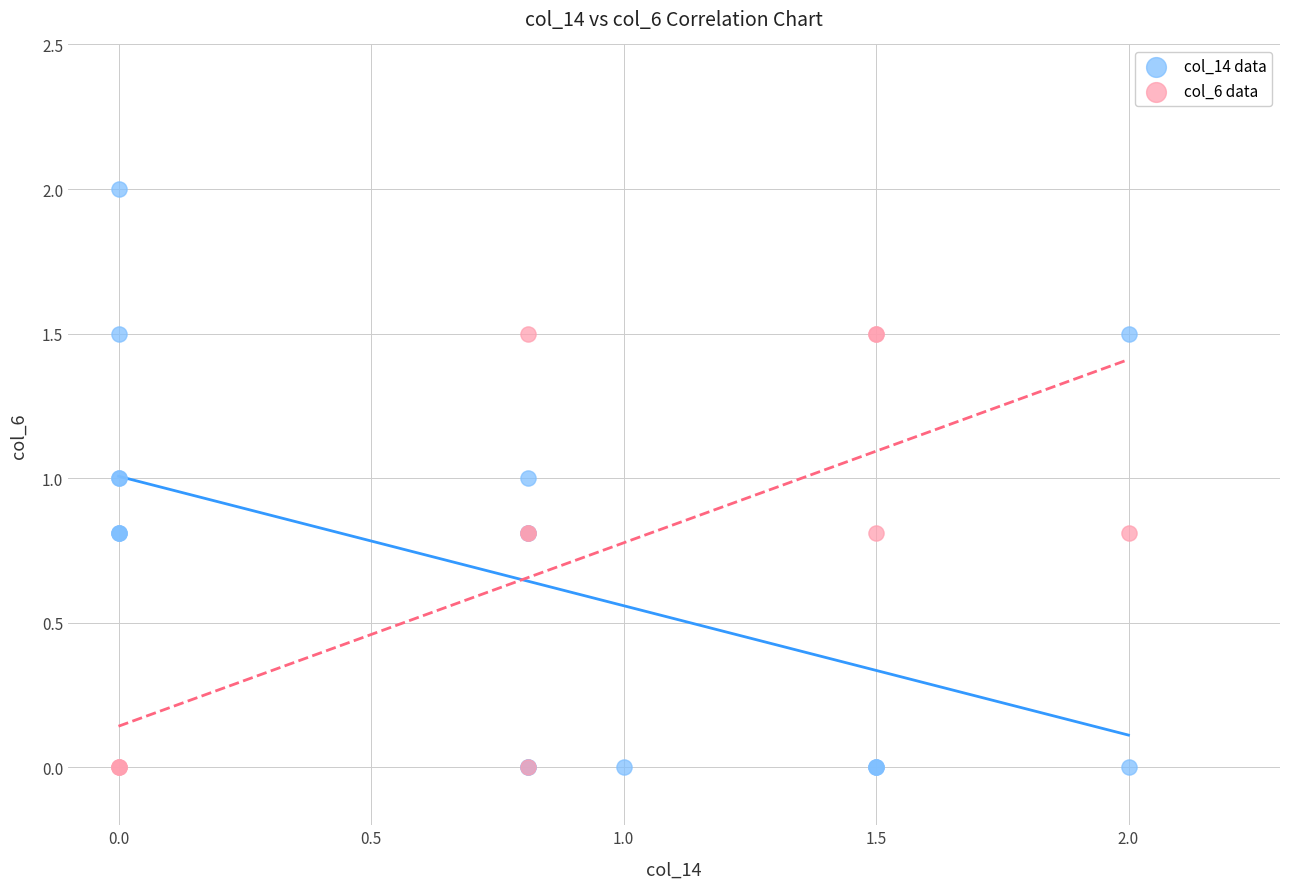

Which series contains the highest Y value?

col_14 data